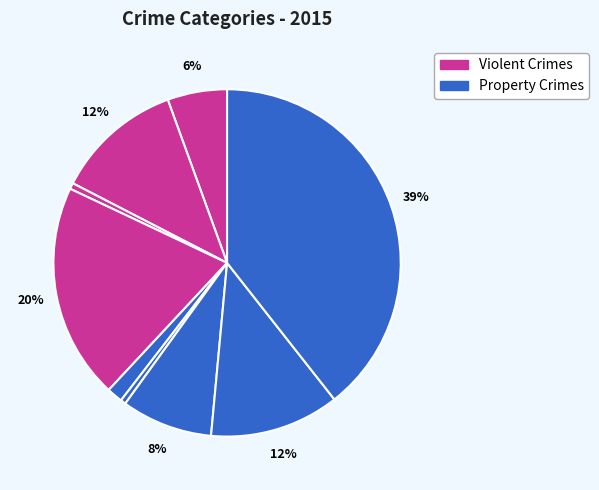

How many slices are in this pie chart?

9